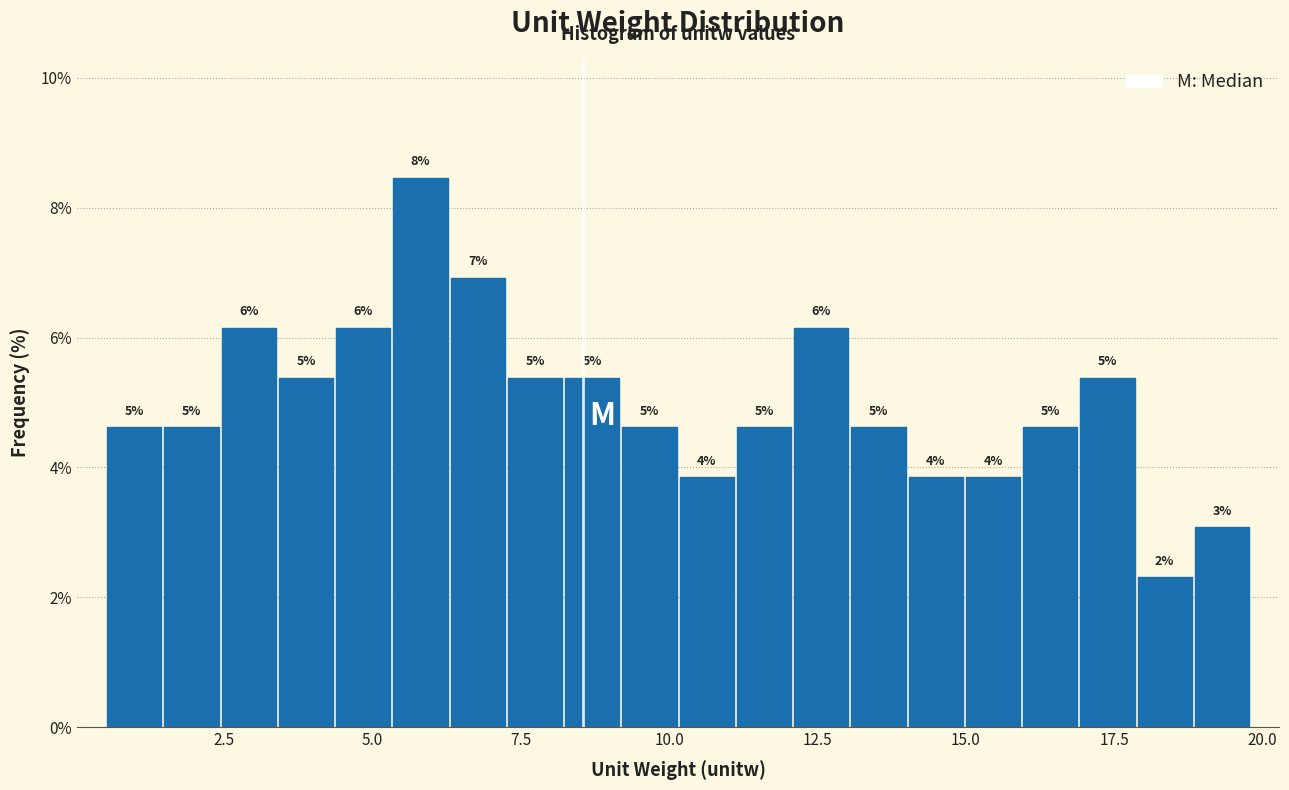

Read against the x-axis, roughly where is the centre of the tallest bar?

6.0